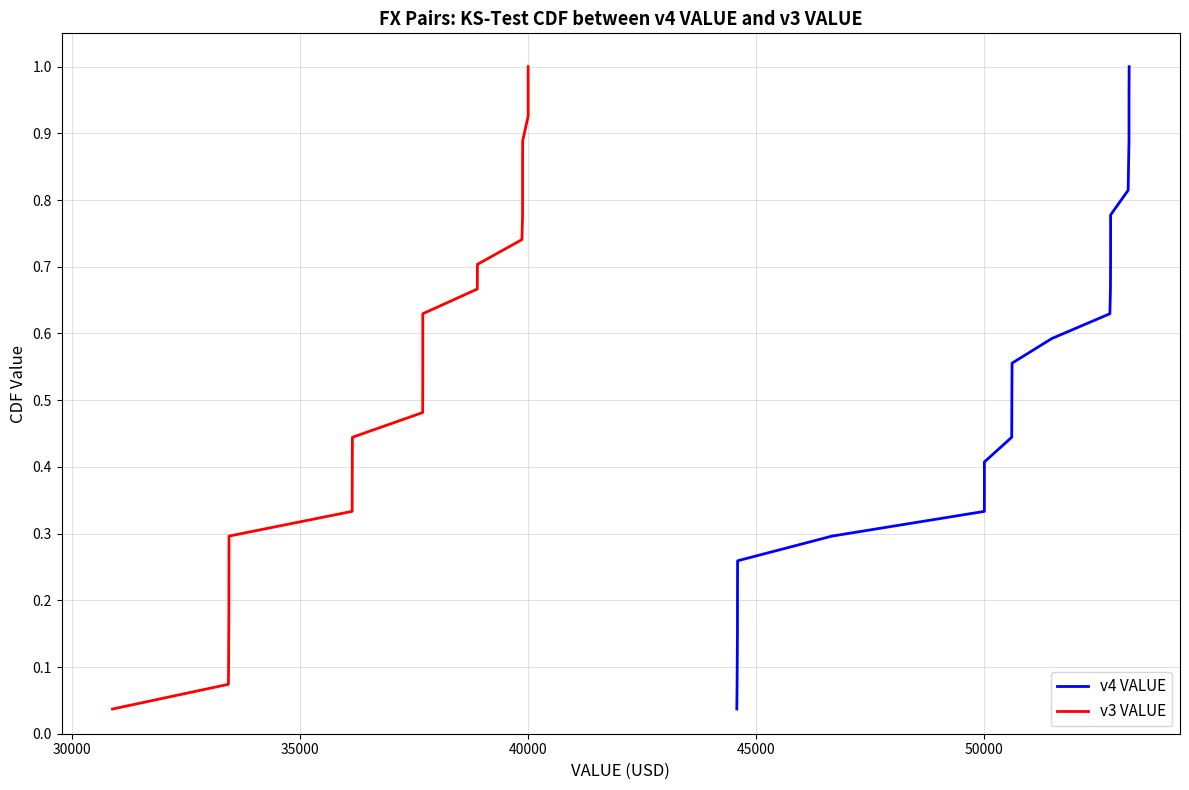

At how many categories does at least one series exceed 0?

27